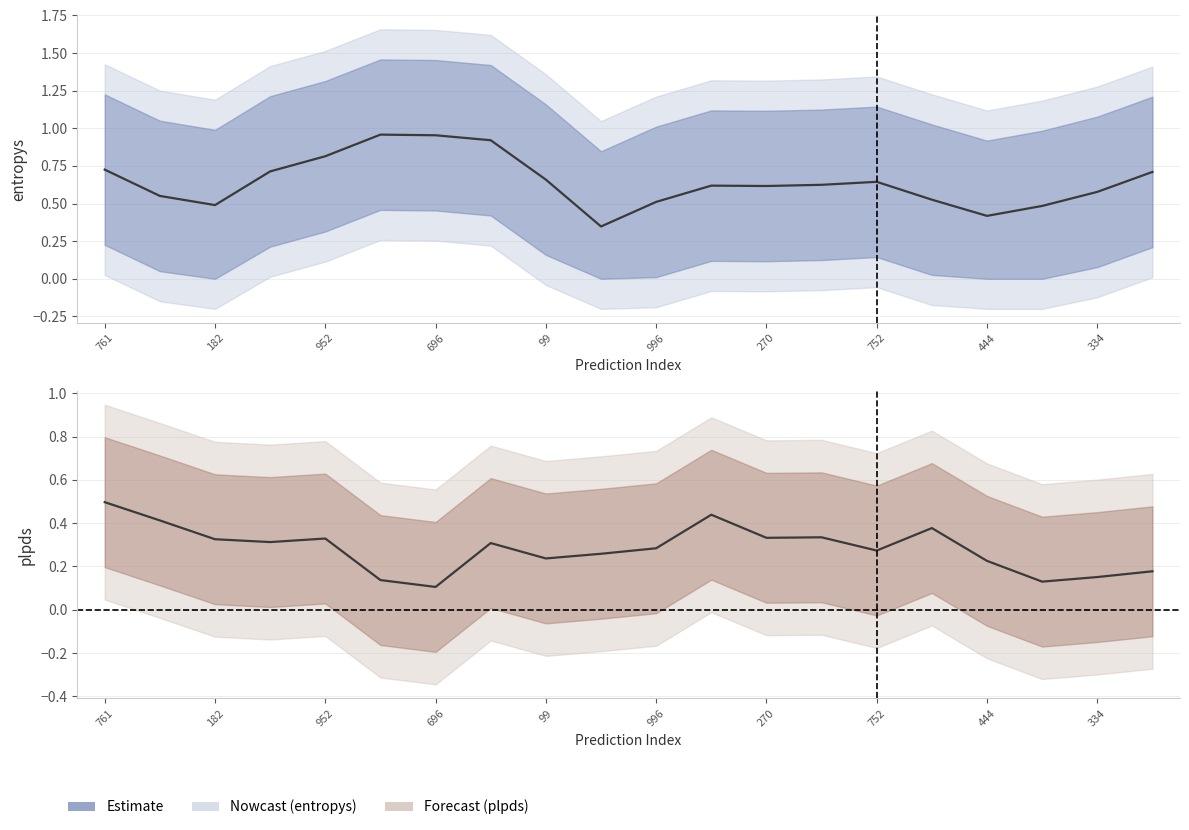

Does the chart have visible grid lines?

Yes